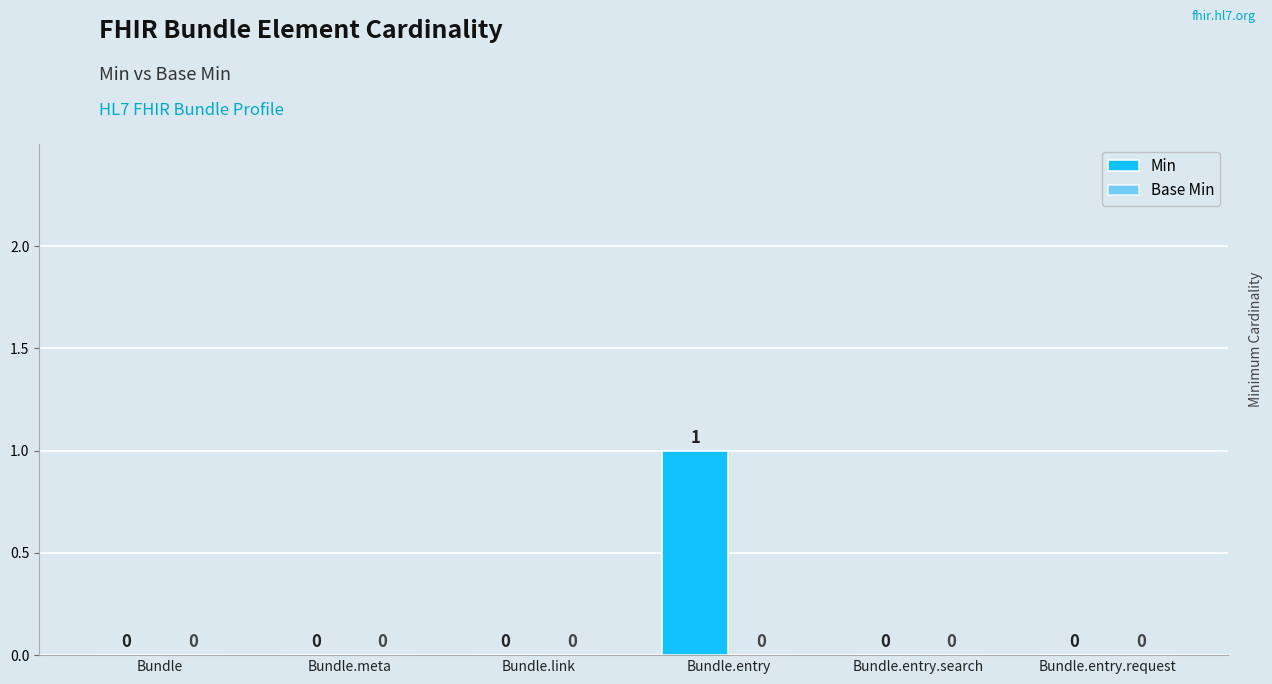

How many values are between 0 and 1?

6